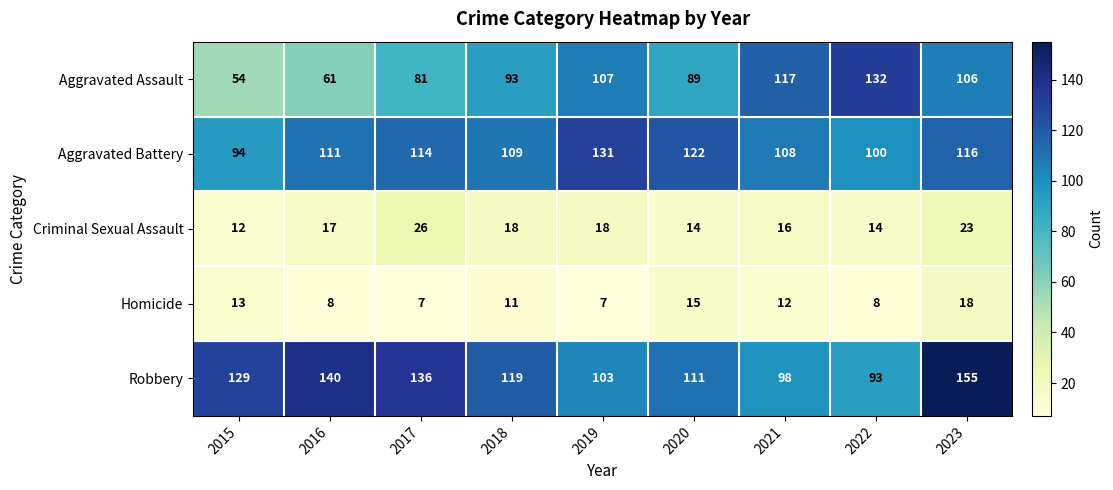

What is the difference between the highest and lowest values at 2023?

137